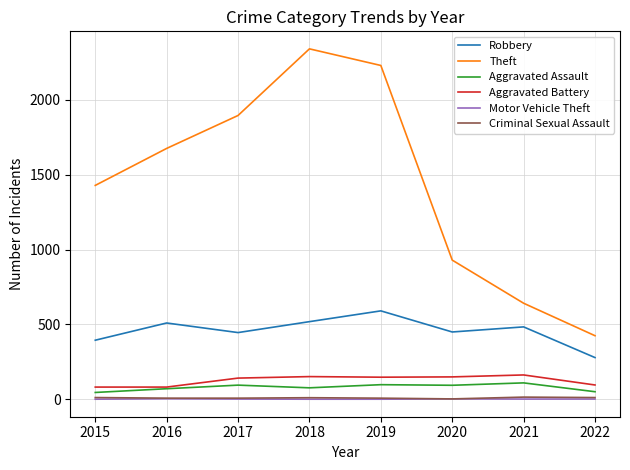

True or false: Theft has more than 2 points higher than both neighbors.

False